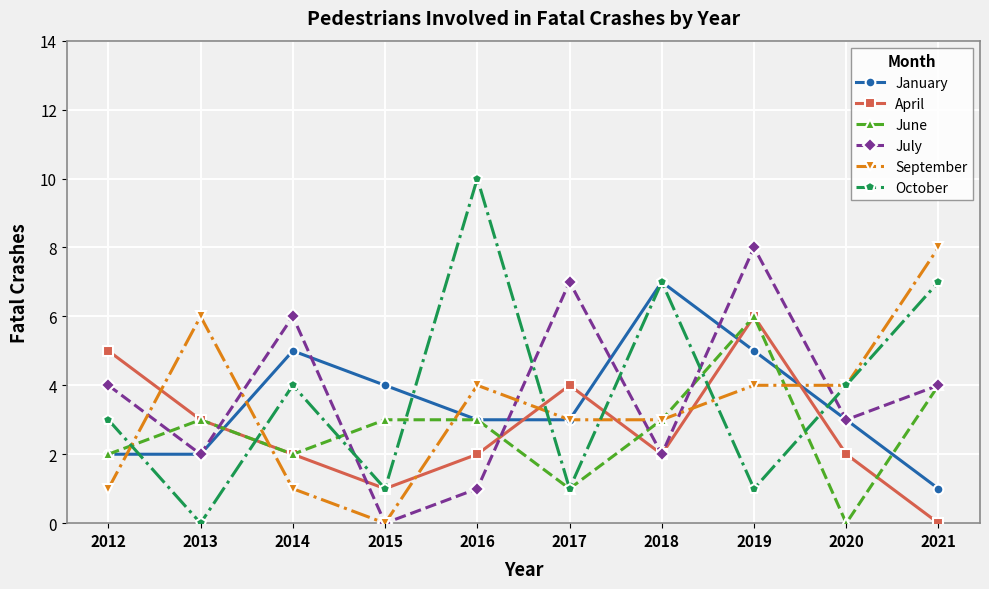

What is the spread (max minus min) of values at 2016?

9